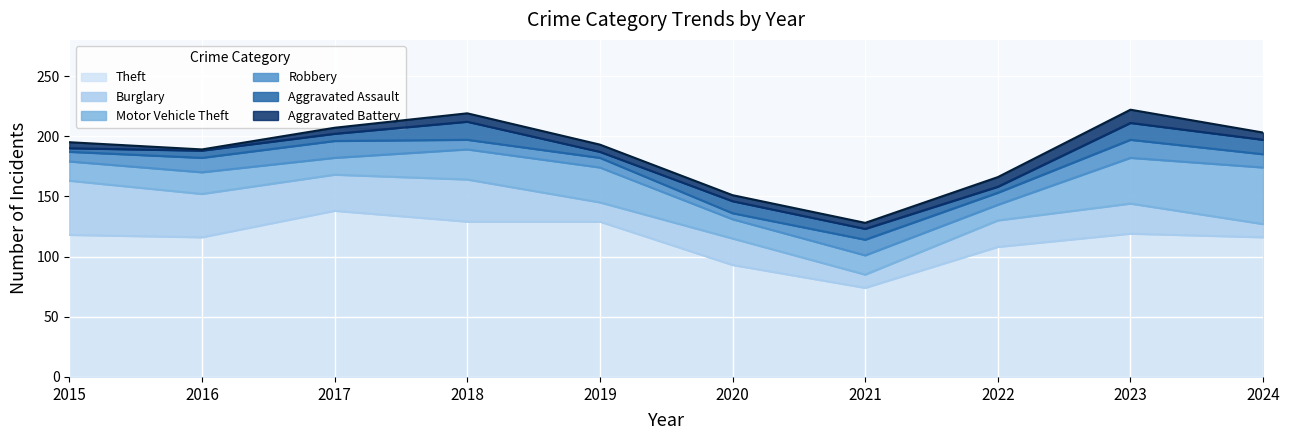

True or false: Robbery has more than 1 interior local peaks.

True